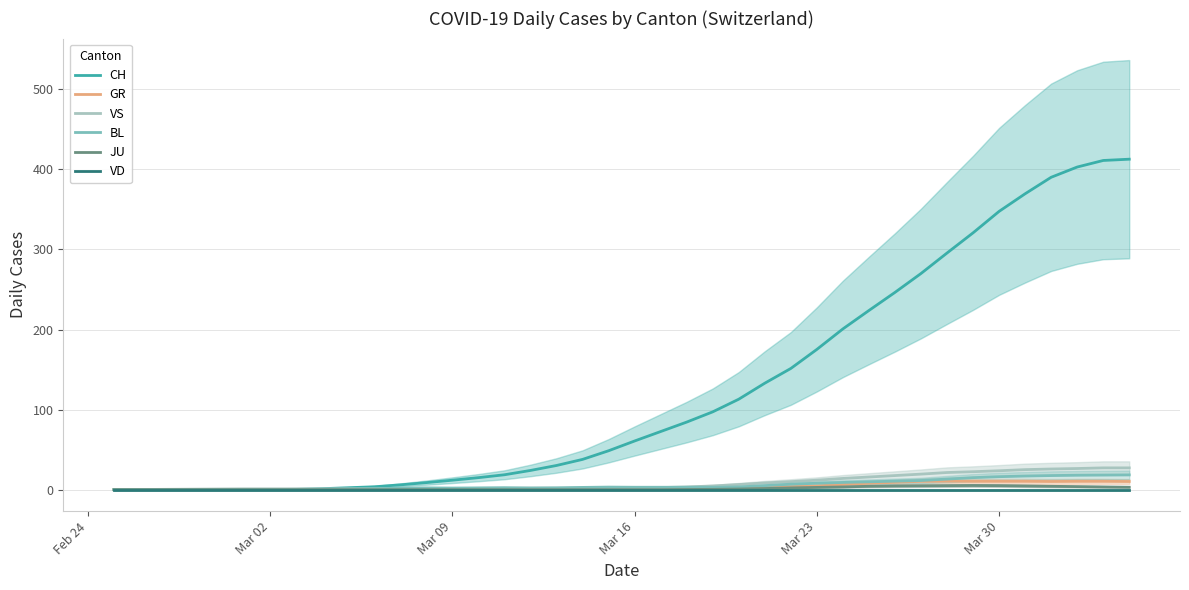

What is the highest value of the CH series?

412.8